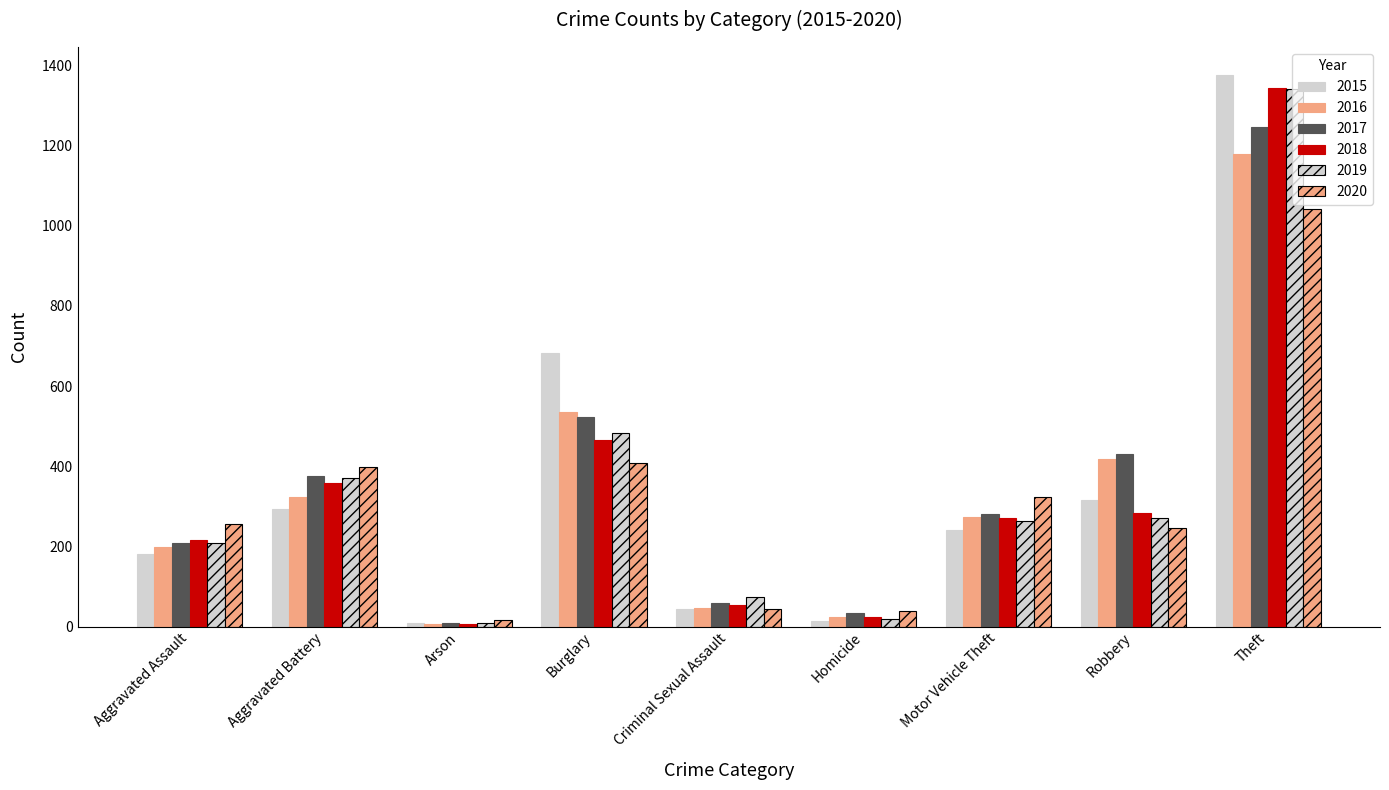

What value does the 2020 series have at Aggravated Assault, to the nearest 50?

250